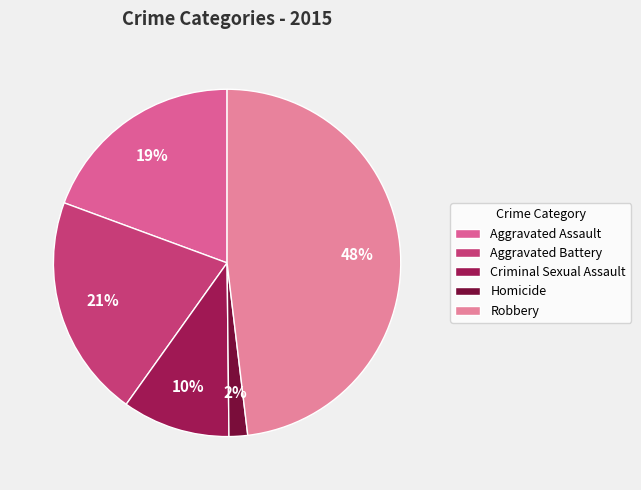

What is the smallest slice in the pie chart?

Homicide